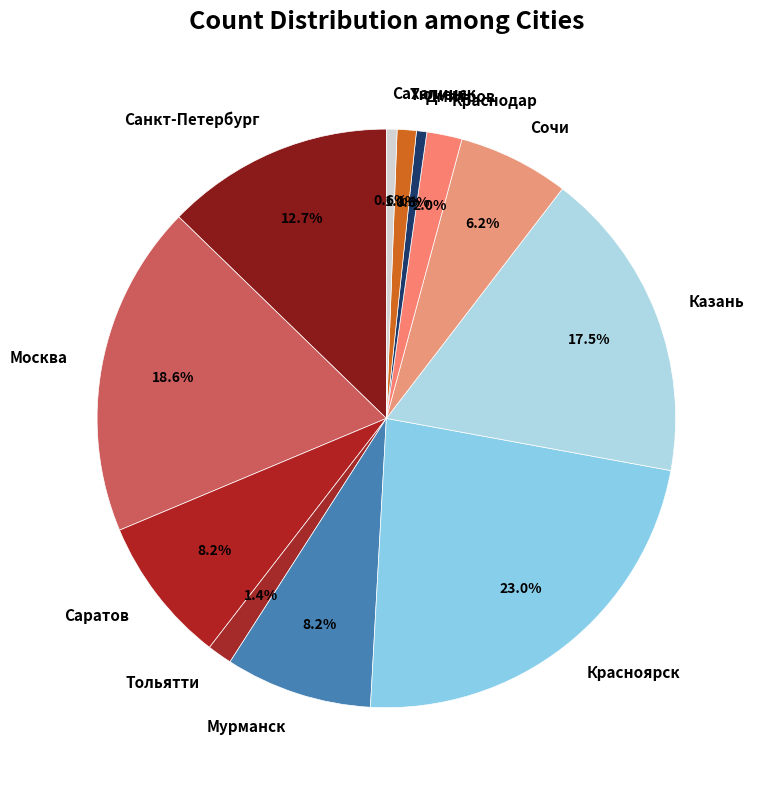

Between Сочи and Красноярск, which is larger?

Красноярск